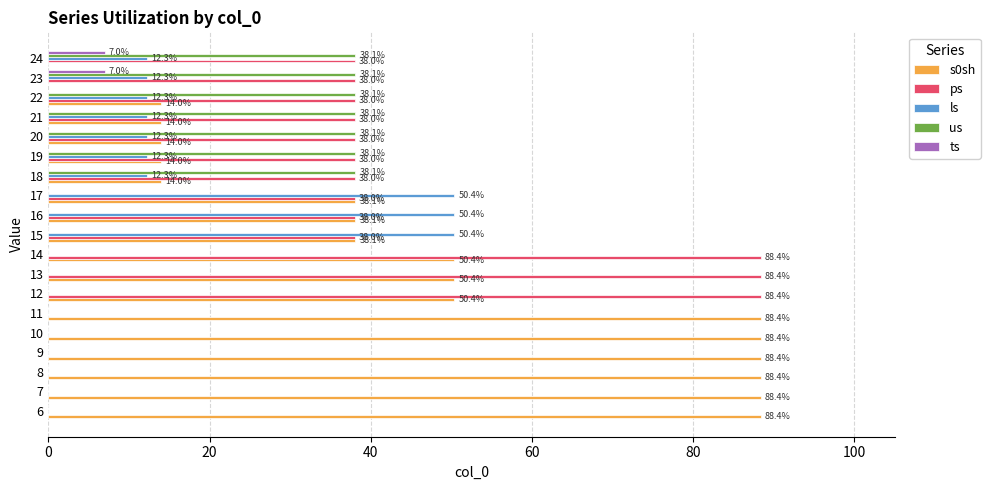

What is the greatest value displayed?

88.4